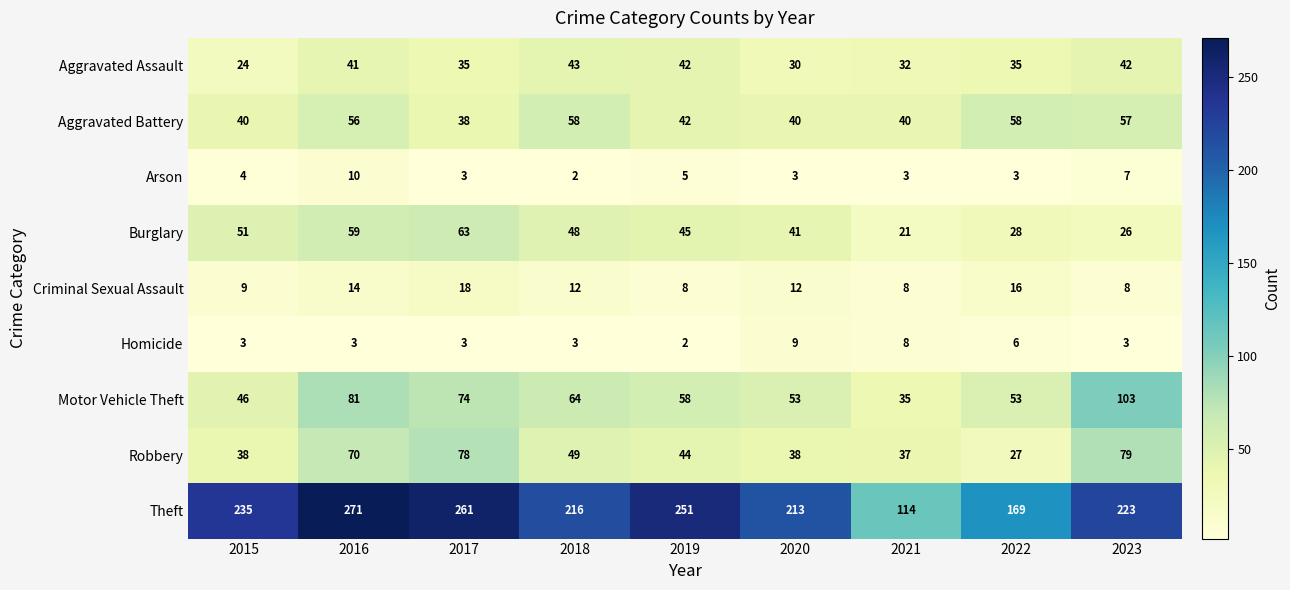

At which category is the sum across all series the highest?

2016